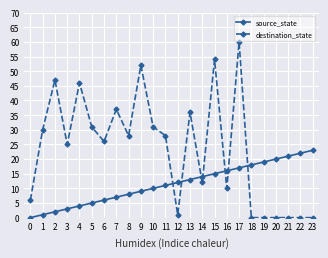

Is the value of source_state at 3 greater than the value of destination_state at 11?

No